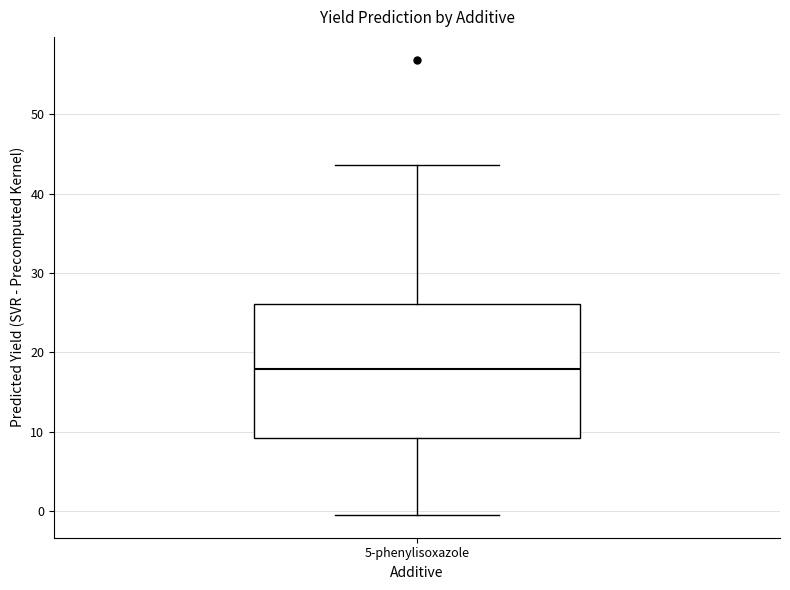

Transcribe this box plot: give where the median line is, the range the box spans, and where the two whiskers end, as read against the y-axis. The values are not printed on the chart, so give them approximately, as read against the axis.

median 18, box 9 to 26, whiskers -1 to 44